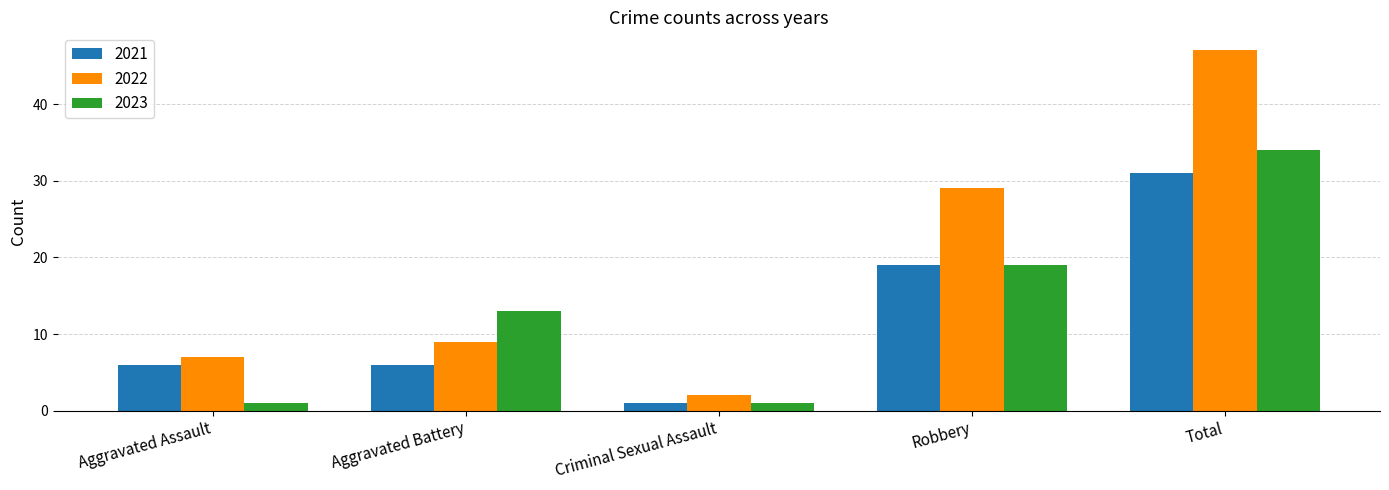

What is the highest value of the 2021 series?

31